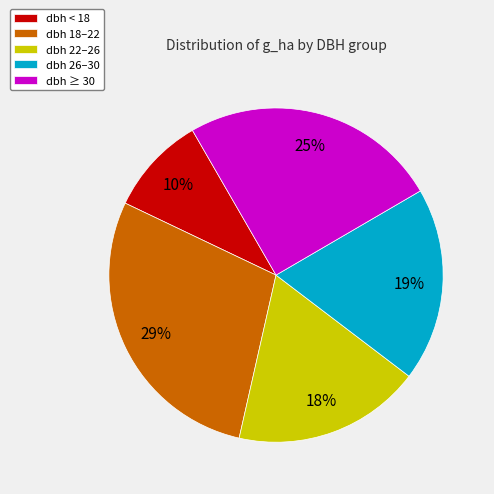

Which category has the smallest portion of the pie?

dbh < 18